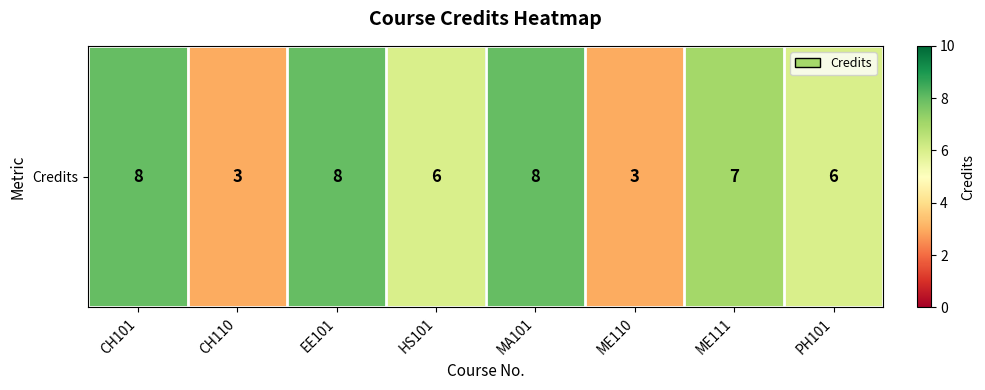

Which category has the highest value across all series?

CH101